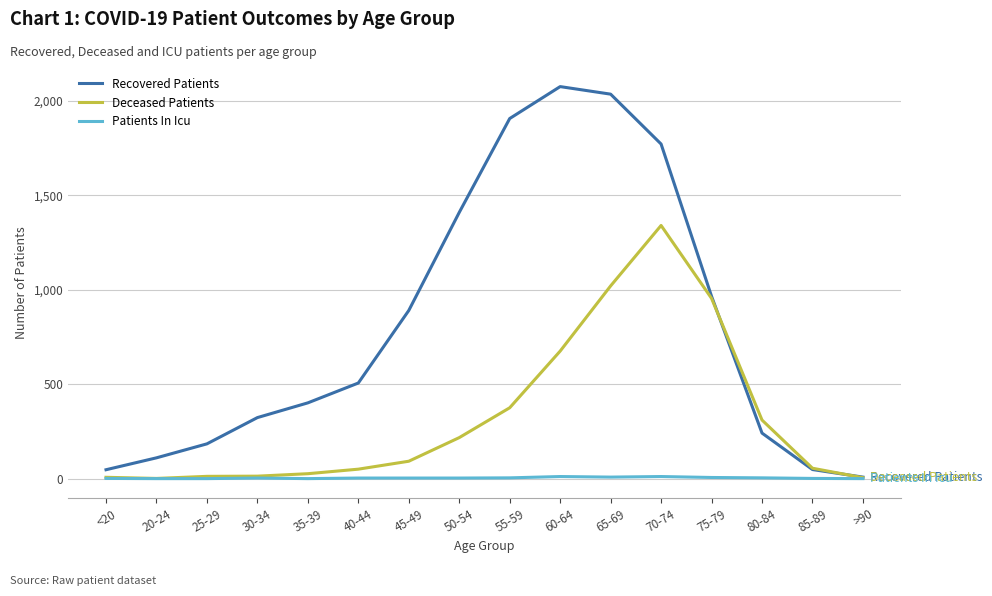

What are all the series names shown in the legend?

Recovered Patients, Deceased Patients, Patients In Icu